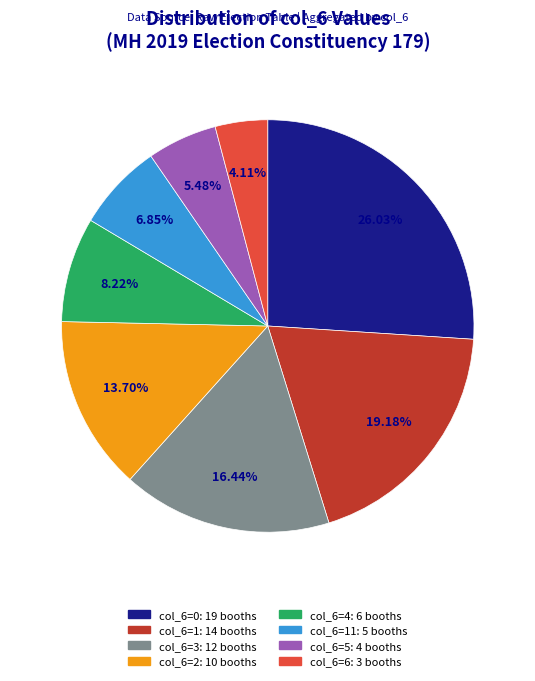

Does any single category account for the majority?

No